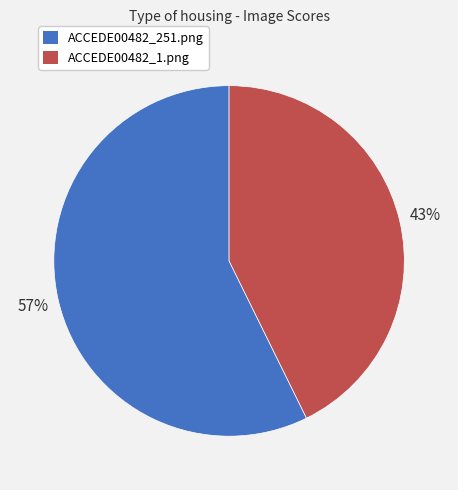

Count the number of slices in the pie.

2